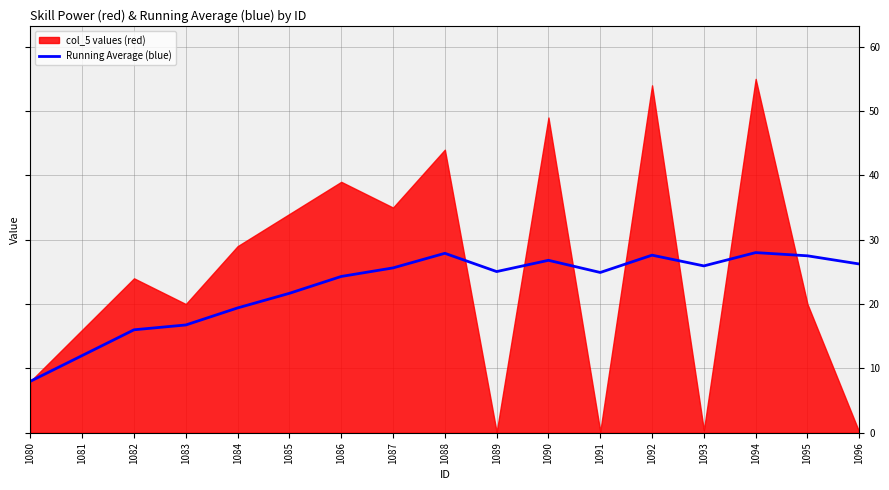

What is the difference between the second highest and minimum values?

19.9